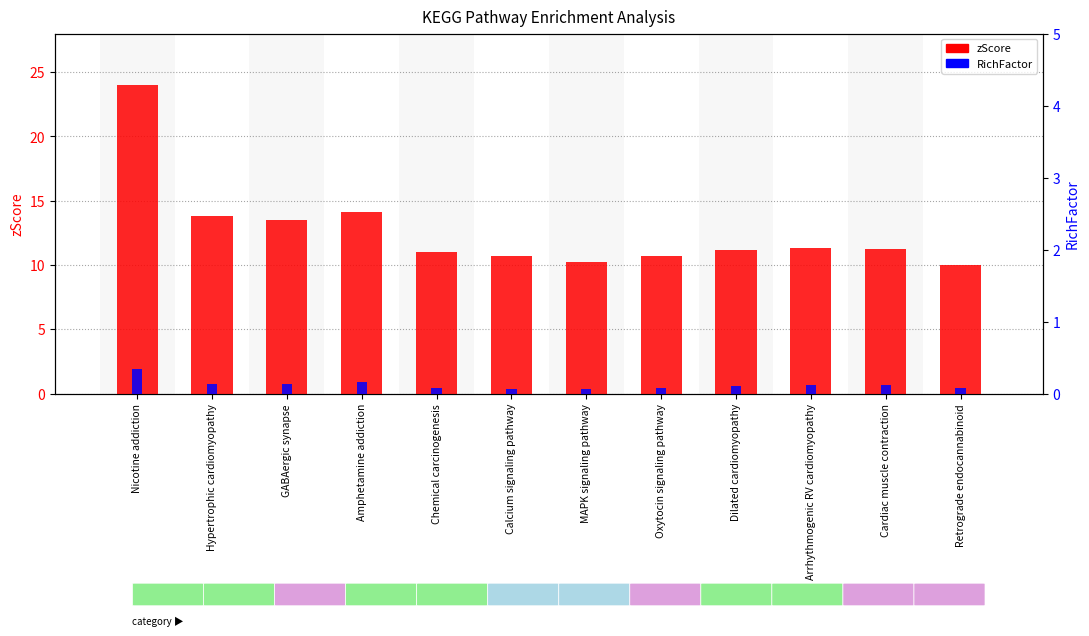

What are all the series names shown in the legend?

zScore, RichFactor